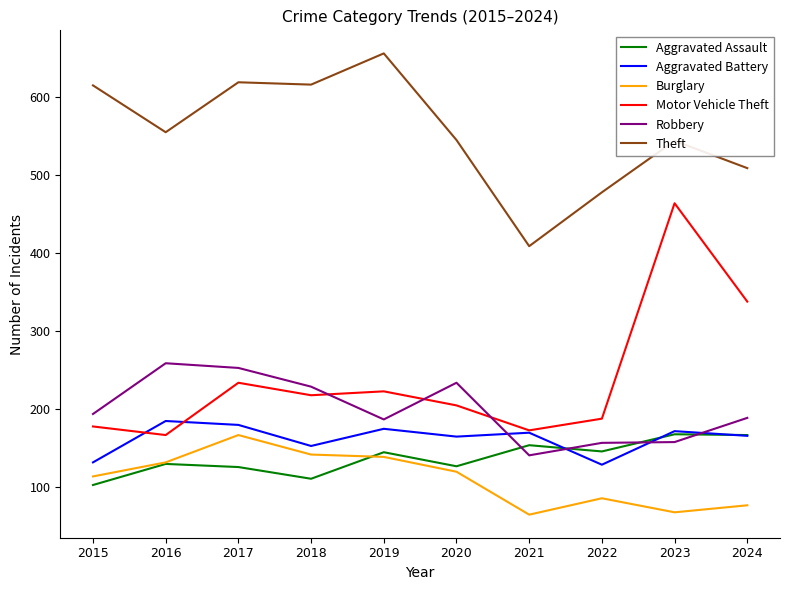

Does the chart display data point markers on the line(s)?

No